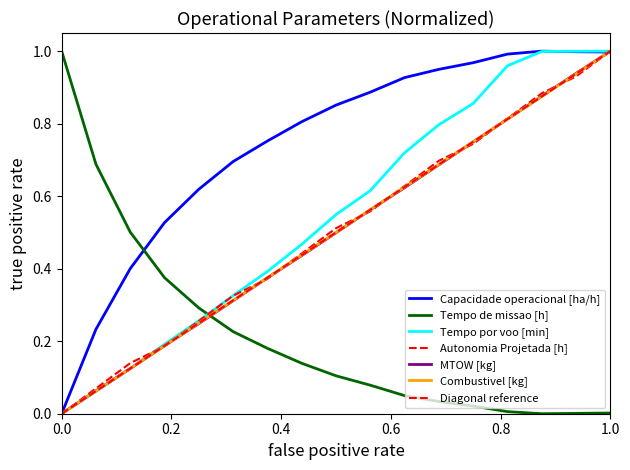

True or false: Autonomia Projetada [h] has more than 0 points higher than both neighbors.

False